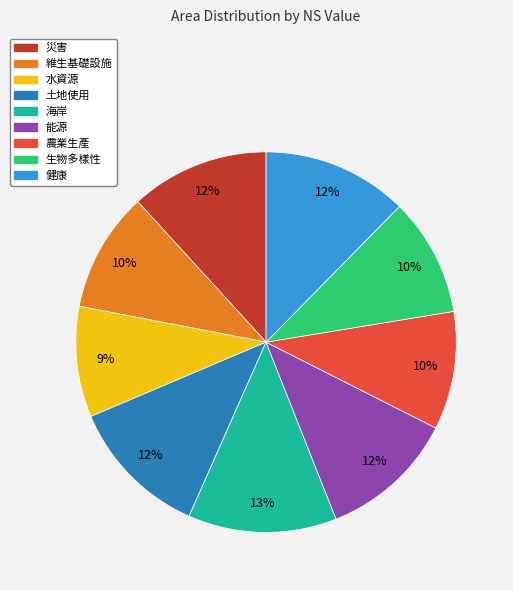

Does any single category account for the majority?

No